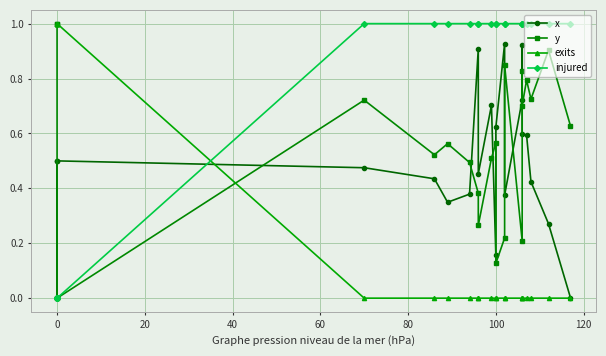

Is the value of exits at 120 greater than the value of injured at 60?

No